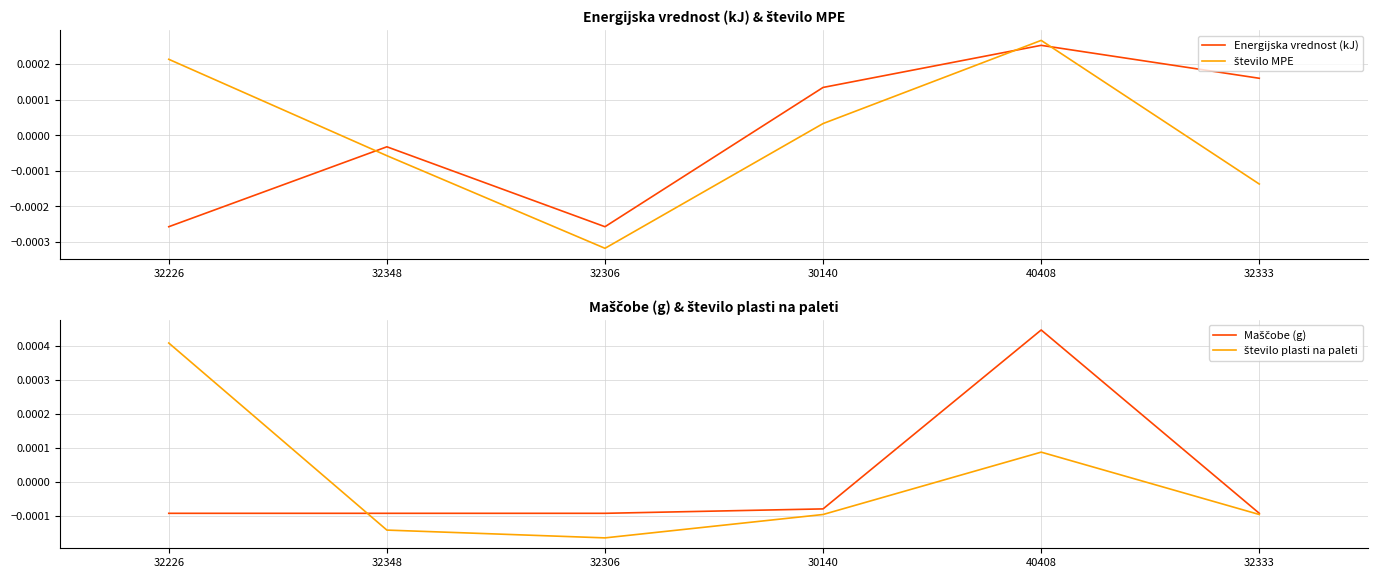

At which category is the sum across all series the highest?

40408